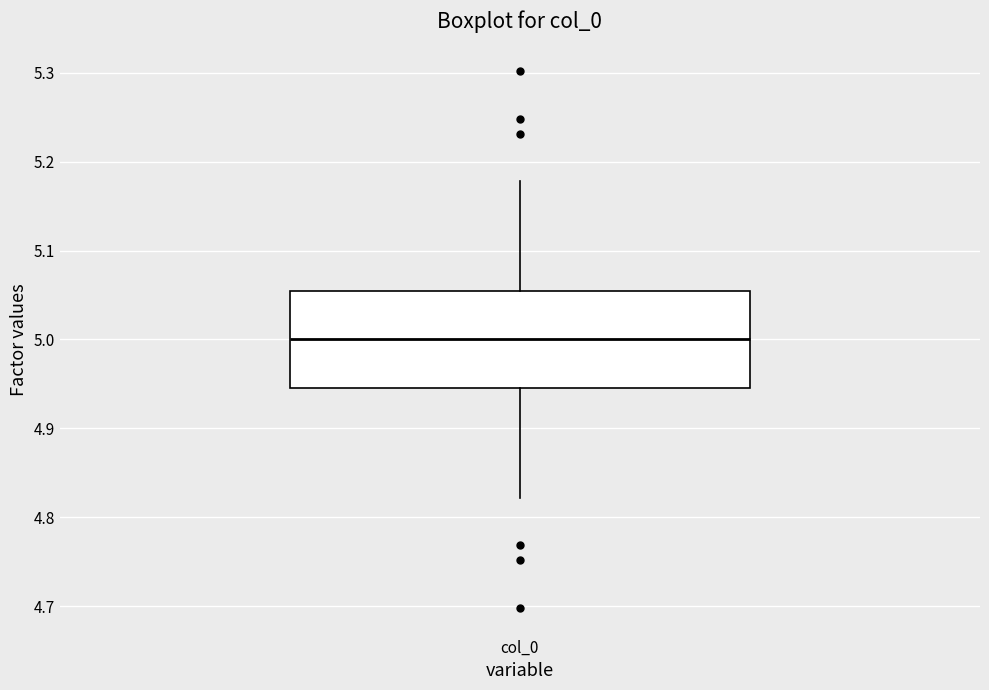

Transcribe this box plot: give where the median line is, the range the box spans, and where the two whiskers end, as read against the y-axis. The values are not printed on the chart, so give them approximately, as read against the axis.

median 5.00, box 4.95 to 5.05, whiskers 4.82 to 5.18